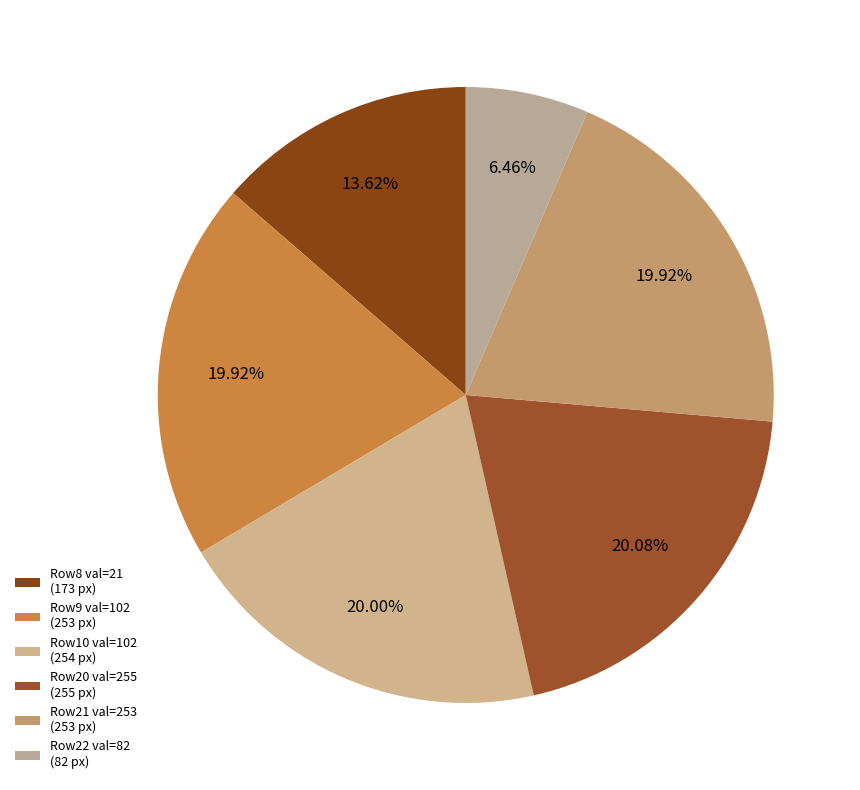

How many segments does this pie chart have?

6